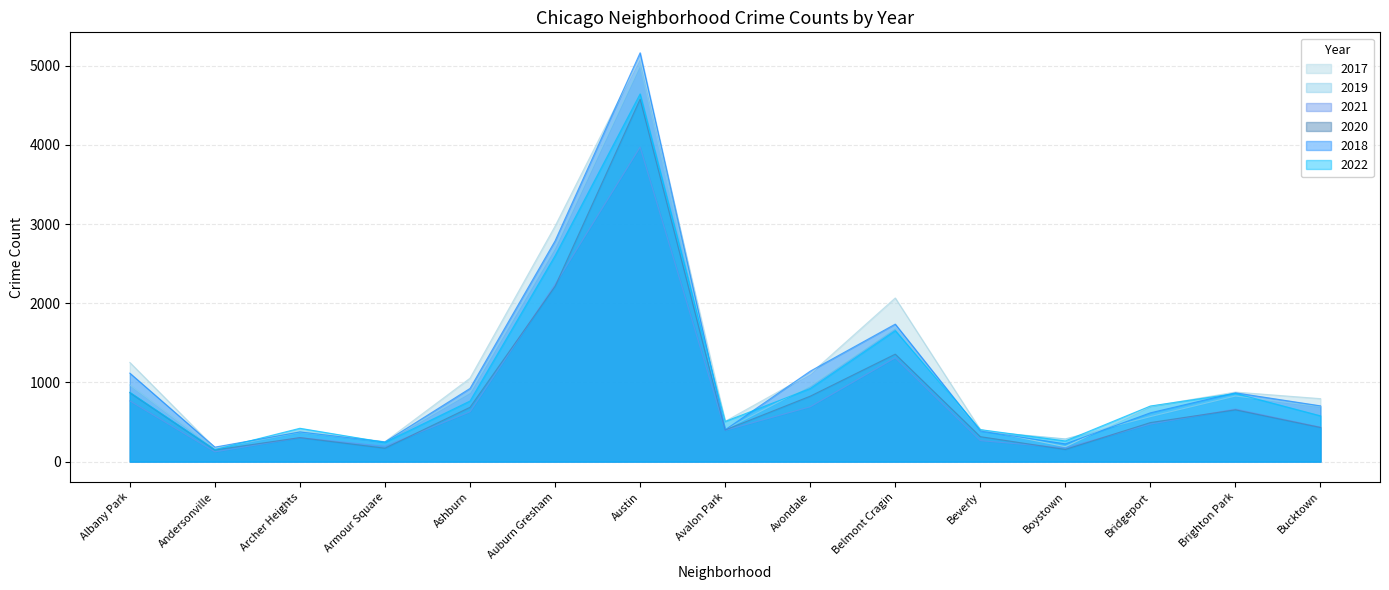

Which has a higher value, Ashburn or Boystown?

Ashburn